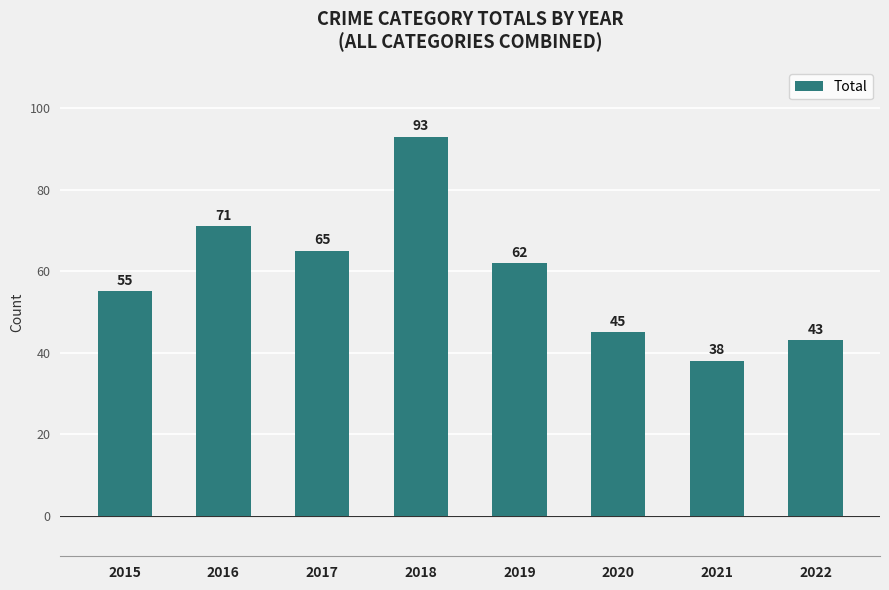

Reading right to left, transcribe all the data shown in this chart.

43	38	45	62	93	65	71	55